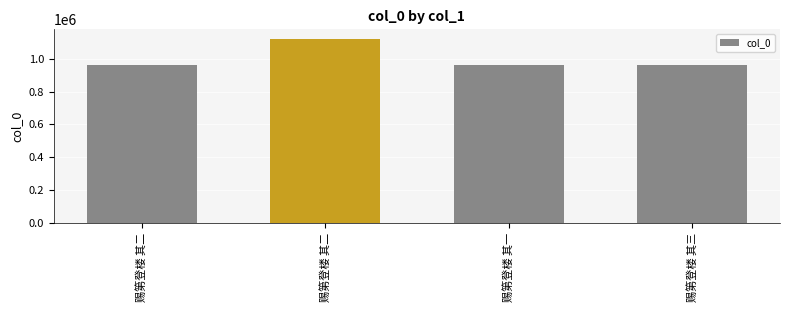

What is the difference between the values at 赐第登楼 其二 and 赐第登楼 其二?

163099